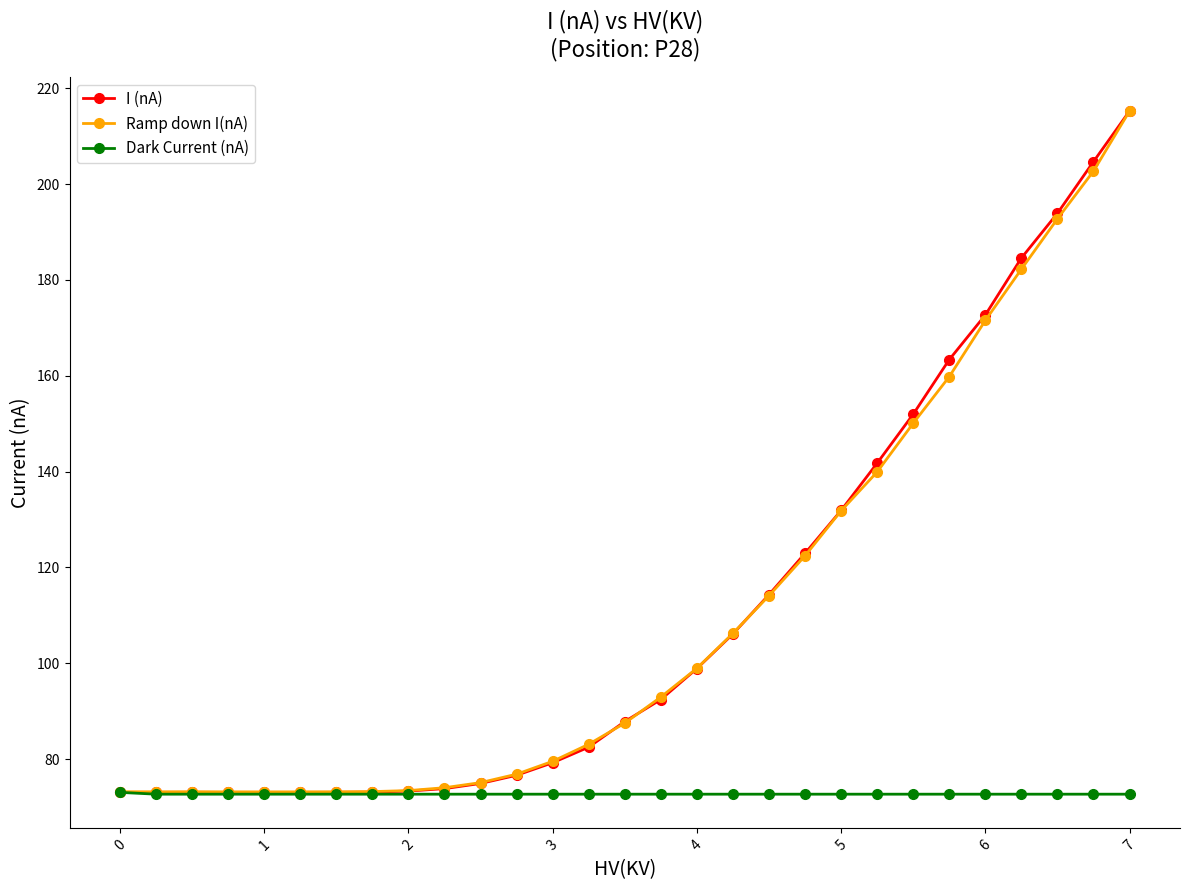

Which series has the widest spread of values?

I (nA)